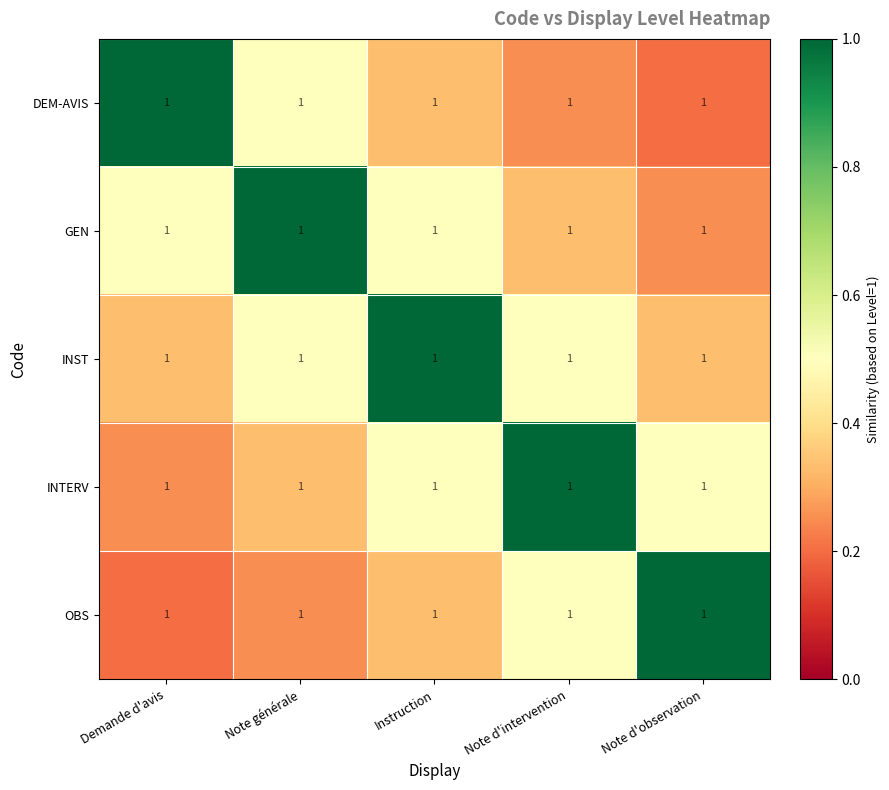

What value does the GEN series have at Demande d'avis?

0.5